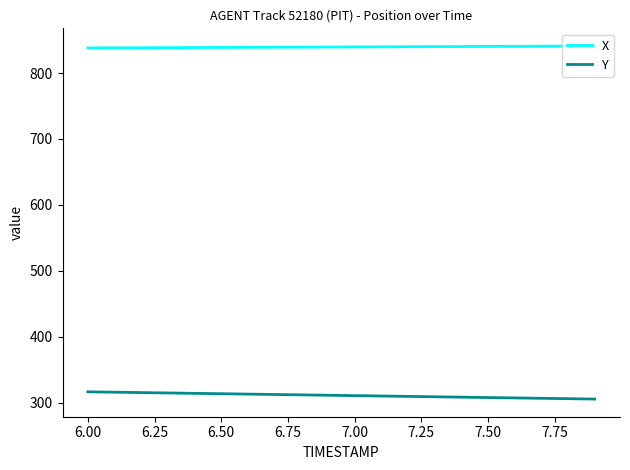

Rank the series by their maximum value, from lowest to highest.

Y, X